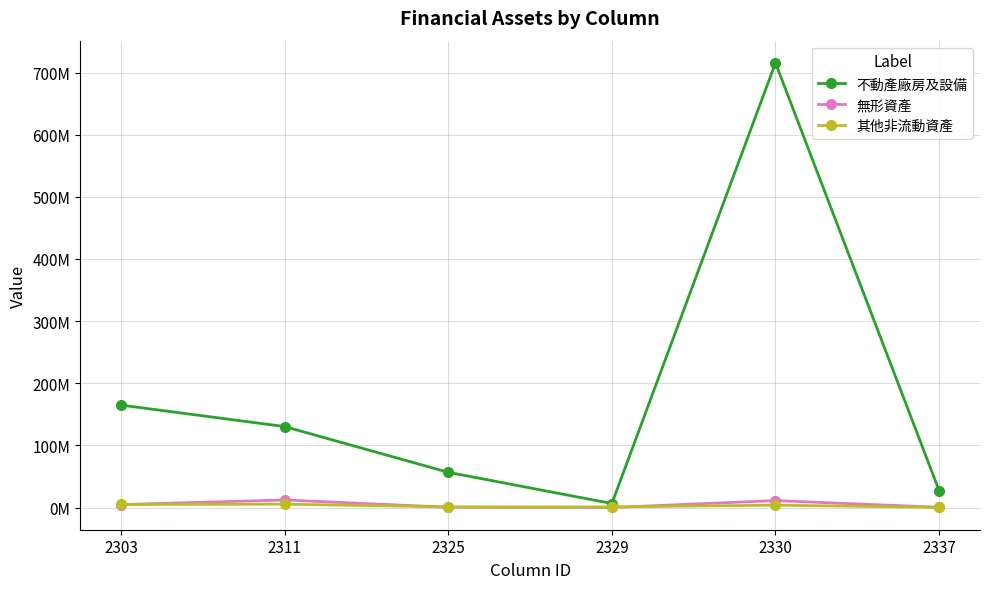

Does the chart display data point markers on the line(s)?

Yes